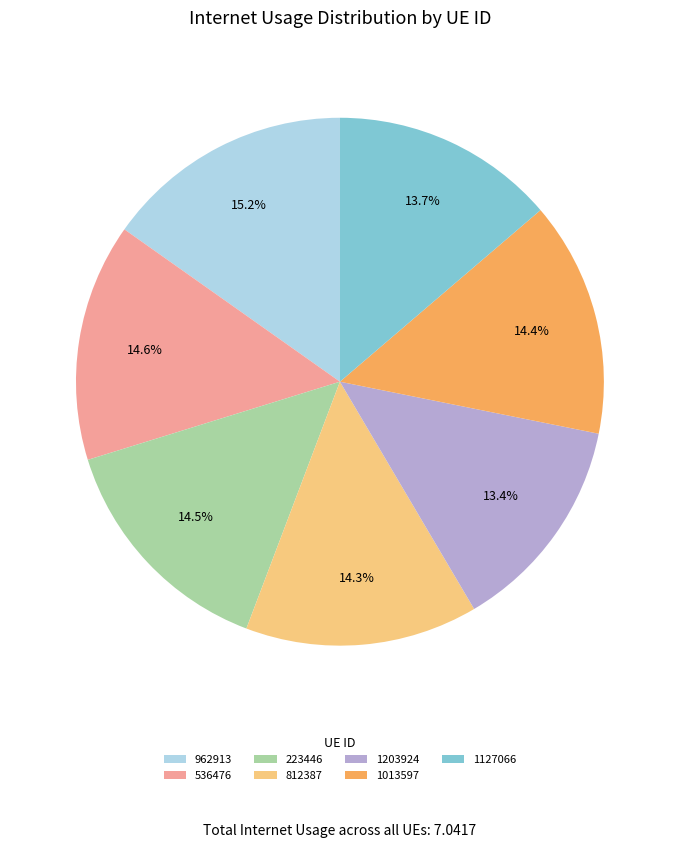

To the nearest percent, what is the difference between the largest and smallest slice percentages?

2%